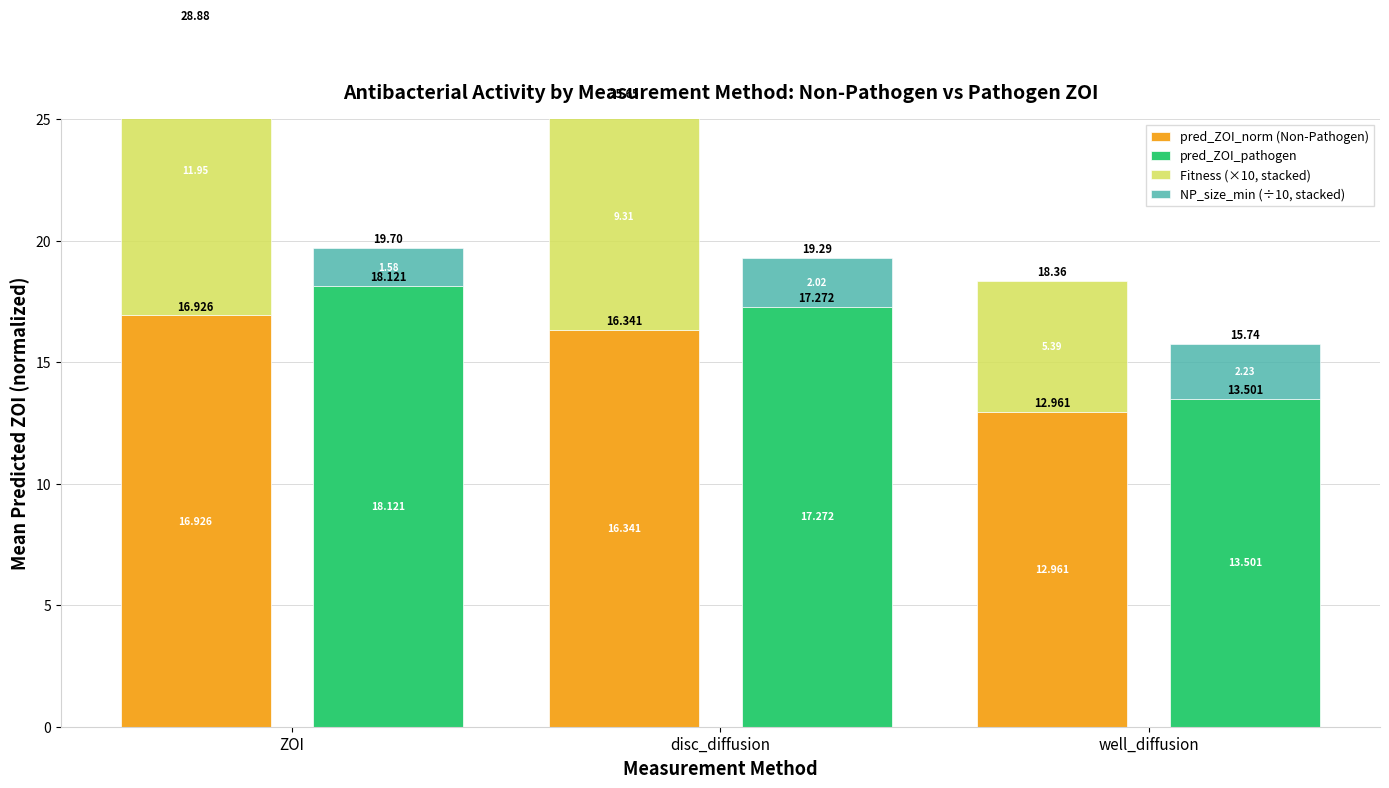

Rank the series at well_diffusion from highest to lowest value.

pred_ZOI_pathogen, pred_ZOI_norm (Non-Pathogen), Fitness (×10, stacked), NP_size_min (÷10, stacked)